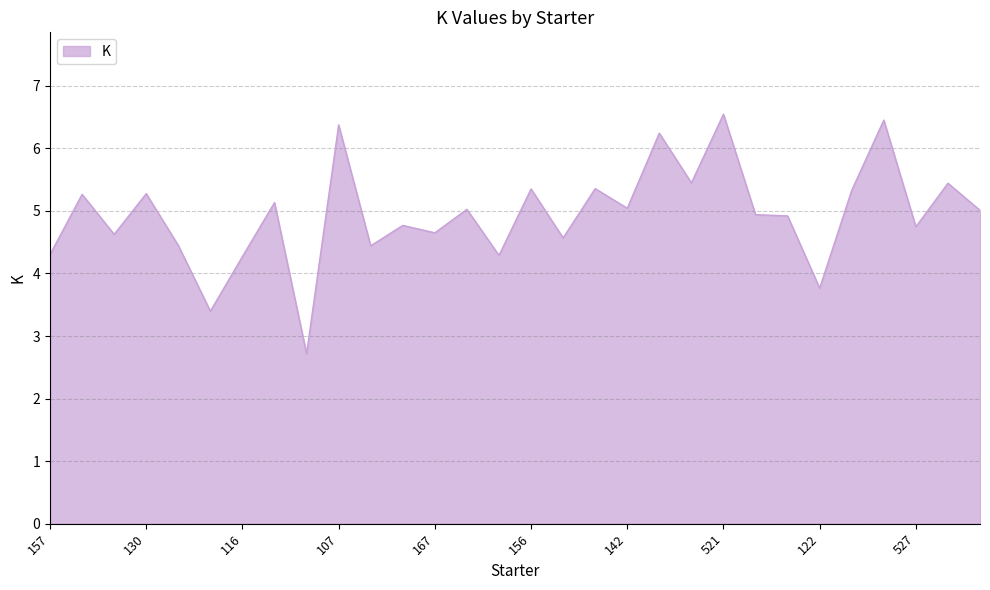

What is the smallest value displayed?

2.7